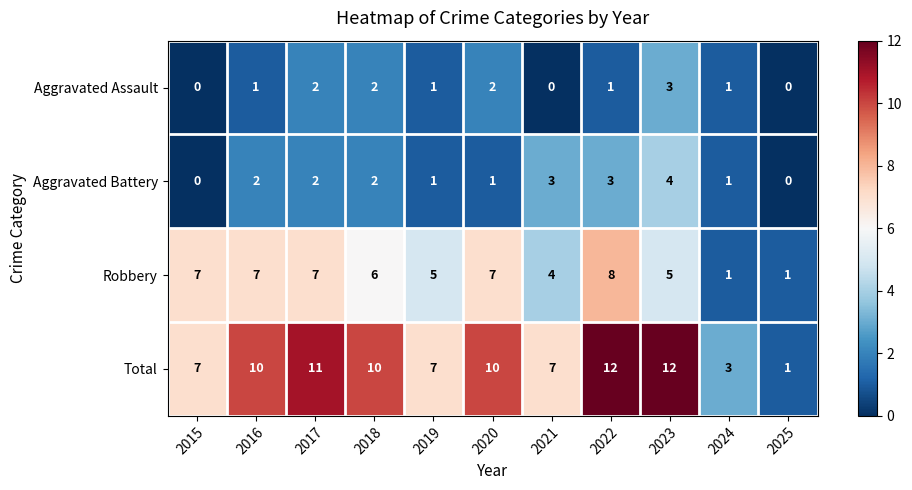

List the series in order of their peak value, highest first.

Total, Robbery, Aggravated Battery, Aggravated Assault